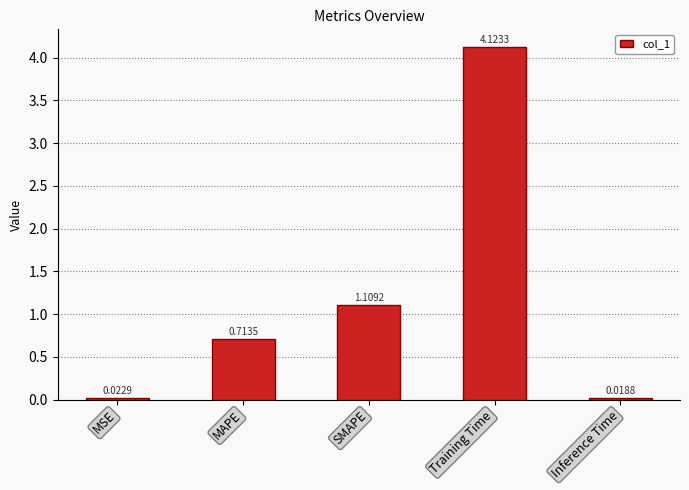

What is the label of the 4th bar from the right?

MAPE